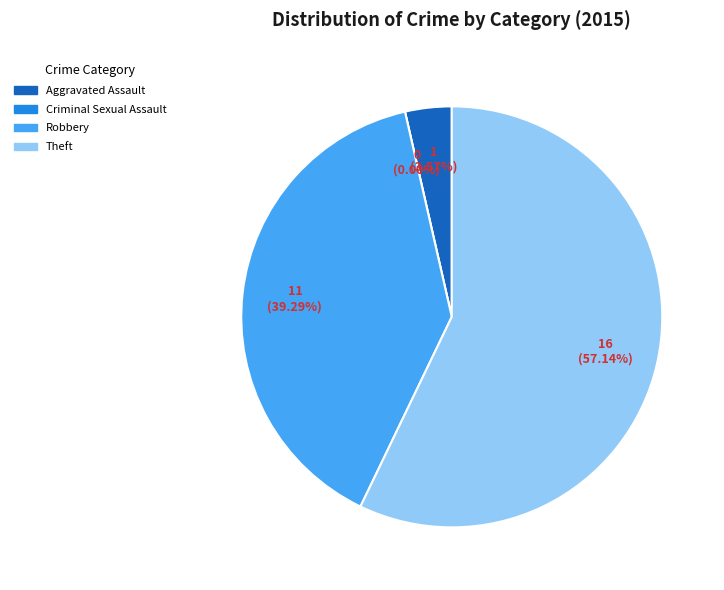

What is the total percentage of Theft and Robbery?

96.4%